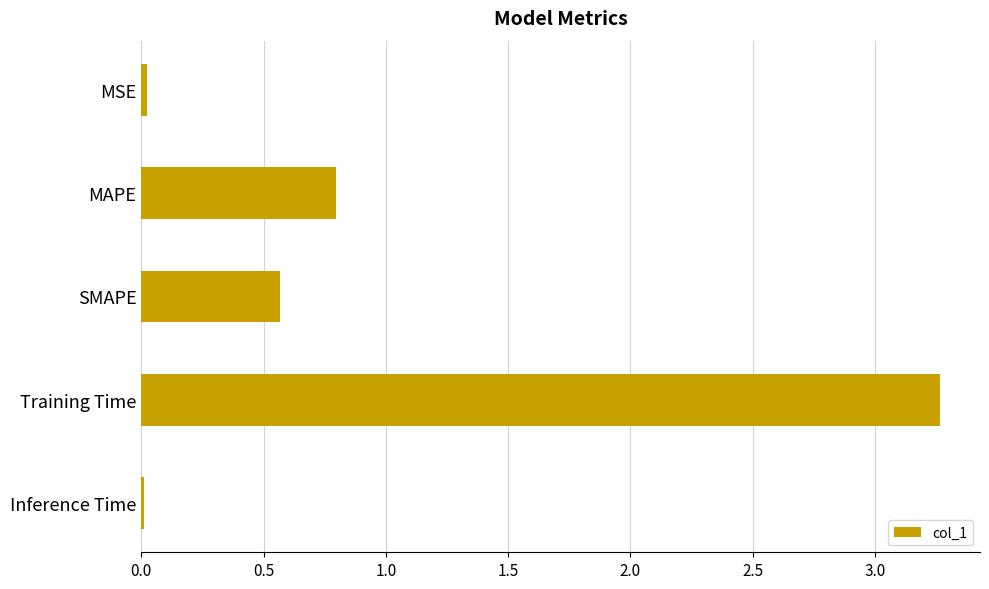

At which label is the value closest to 1?

MAPE